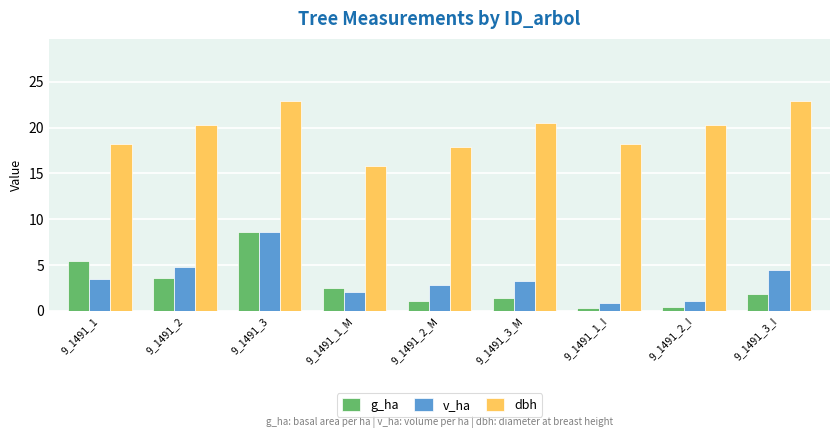

What is the difference between the highest and lowest values at 9_1491_2?

16.7